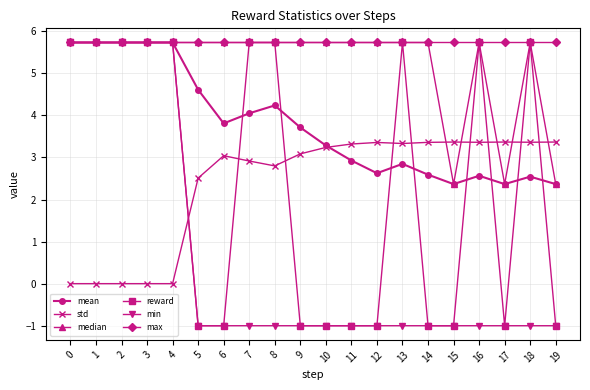

What is the value of the reward point at the 11th from the left?

-1.0